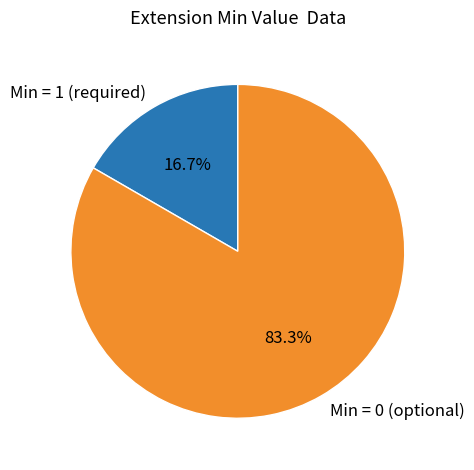

To the nearest percent, what is the average slice percentage?

50%